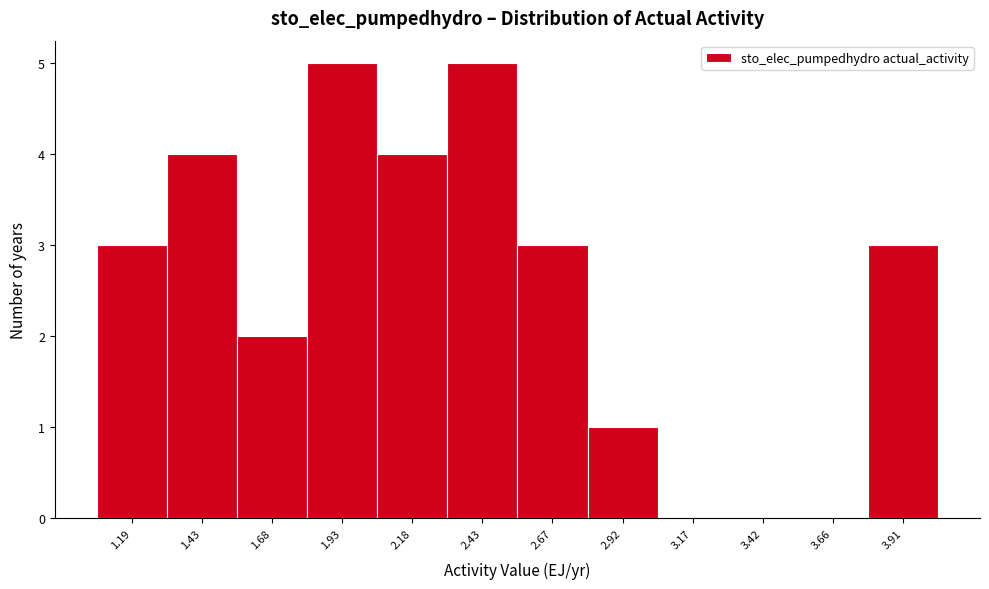

Reading right to left, list all the values displayed in this chart.

3.91=3	3.66=0	3.42=0	3.17=0	2.92=1	2.67=3	2.43=5	2.18=4	1.93=5	1.68=2	1.43=4	1.19=3